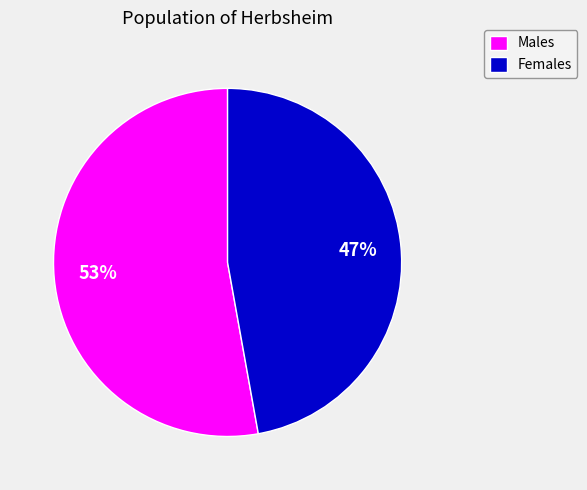

To the nearest percent, what percentage of the pie is Females?

47%